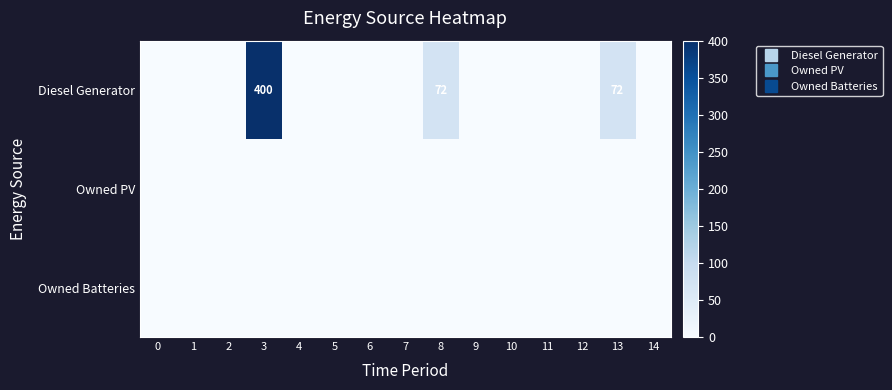

Between 3 and 8, which is larger?

3